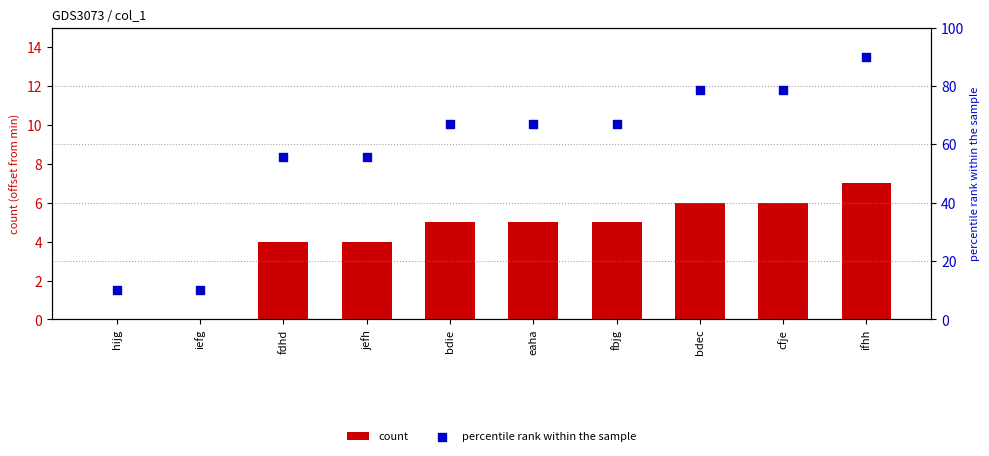

At how many categories does at least one series exceed 58?

6